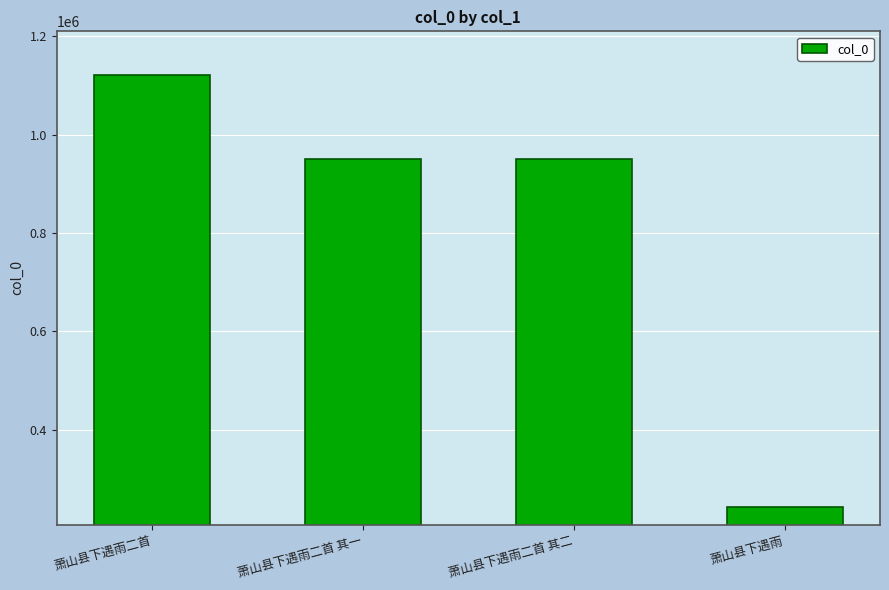

Between 萧山县下遇雨 and 萧山县下遇雨二首, which is larger?

萧山县下遇雨二首